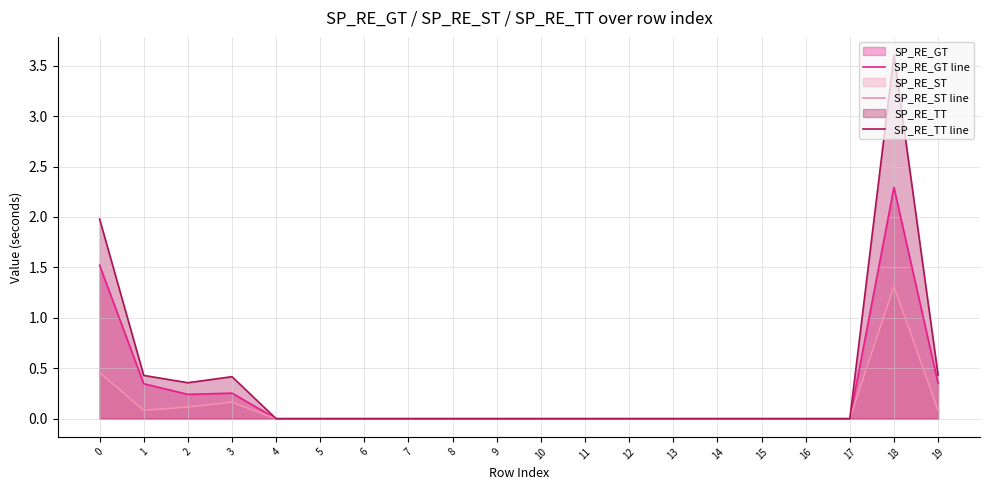

Between 6 and 11, which is larger?

6